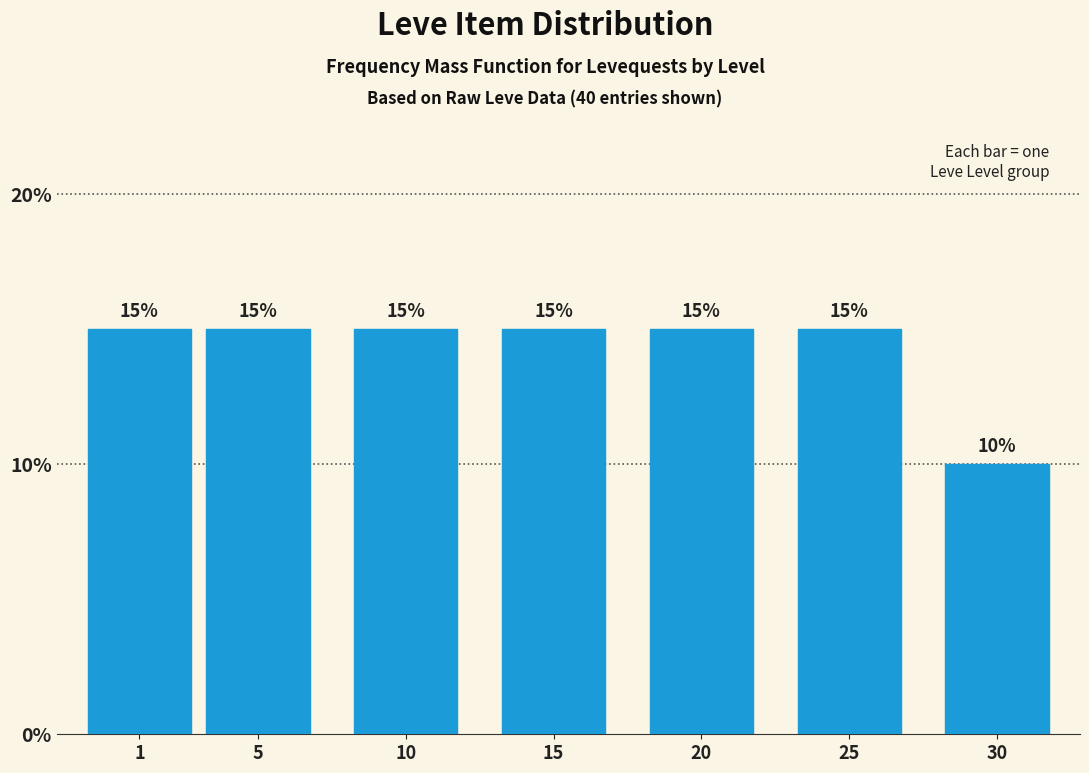

Reading left to right, transcribe all the data shown in this chart.

15	15	15	15	15	15	10